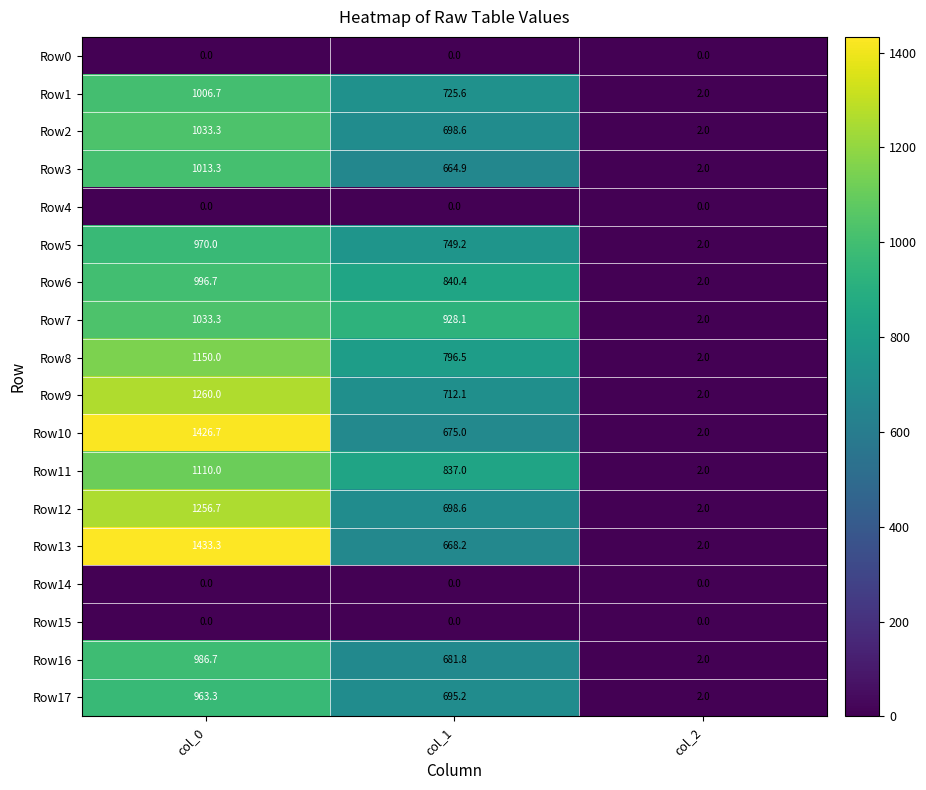

Where is Row6 nearest to the value 499?

col_1